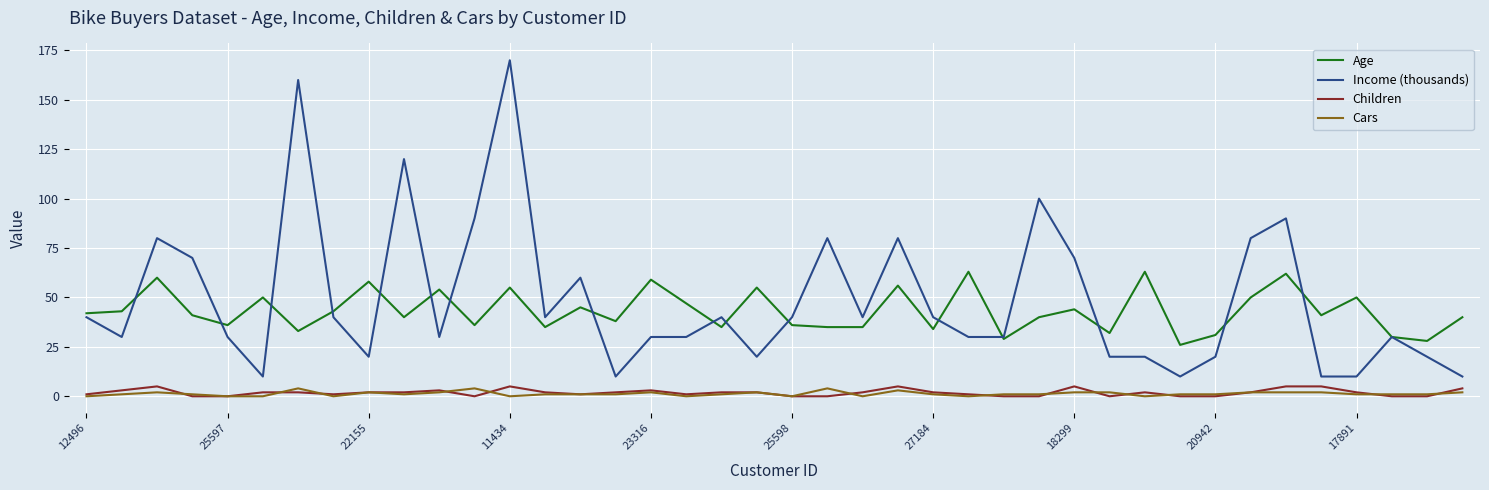

True or false: Income (thousands) and Cars cross at least once.

False